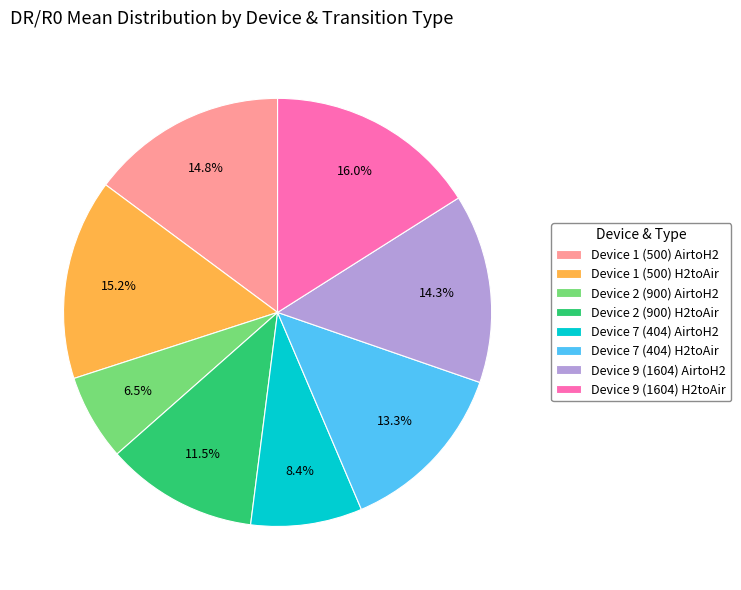

Does Device 2 (900) AirtoH2 represent more than half of the total?

No